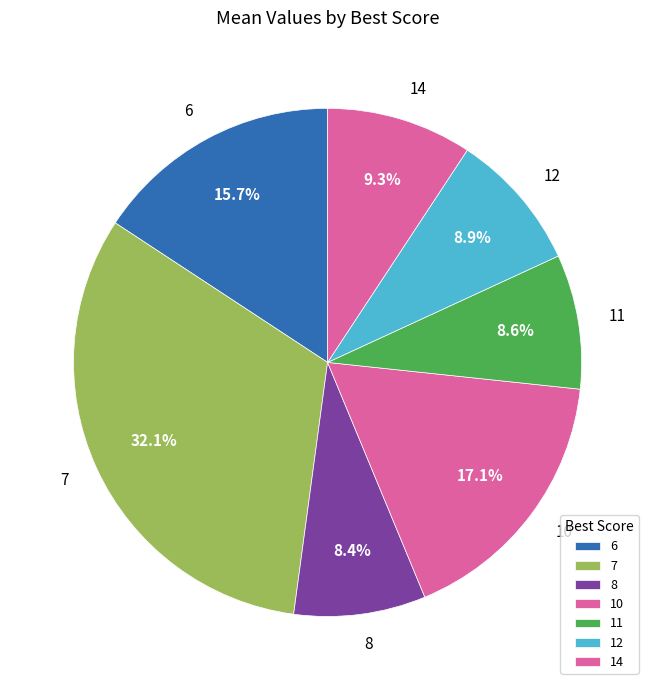

Do 7 and 11 together represent more than half of the pie?

No